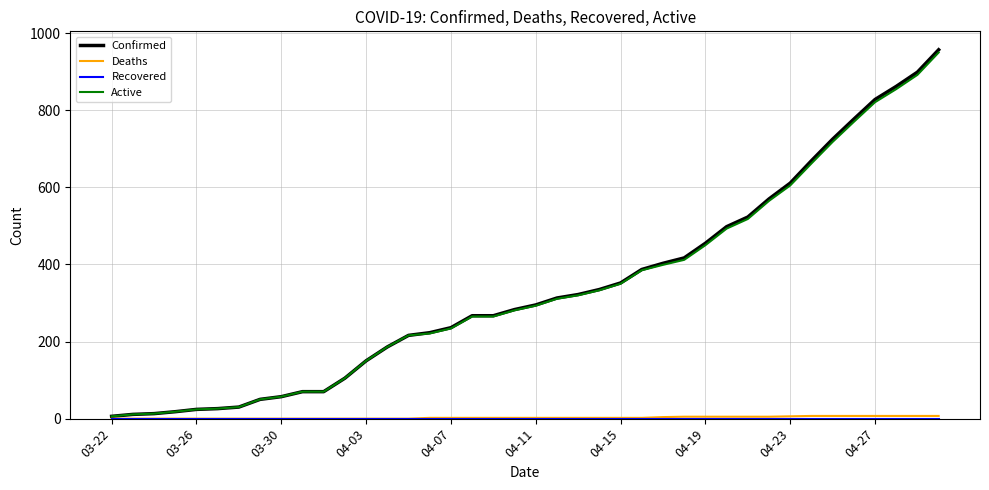

Which series has the largest range (max minus min)?

Confirmed